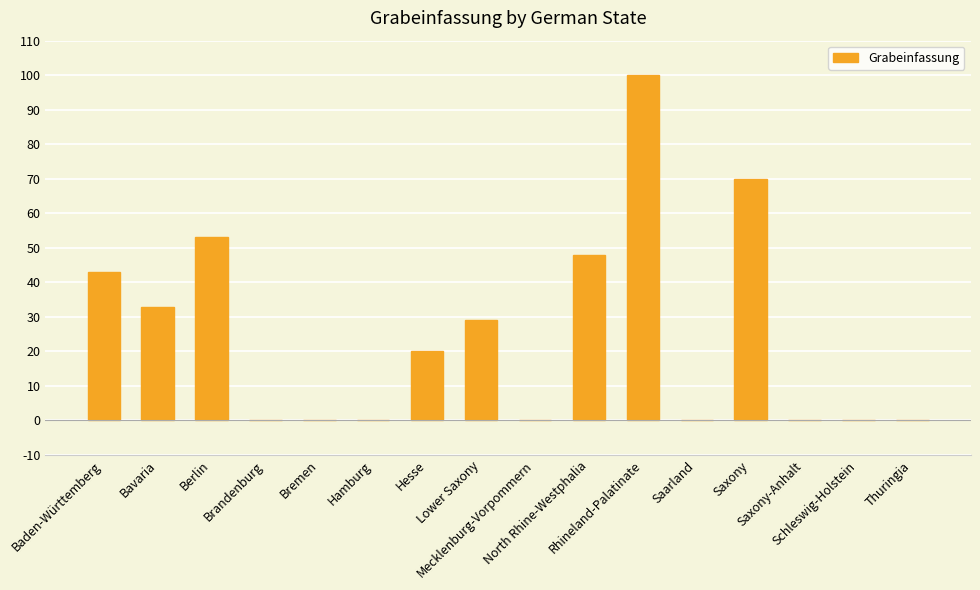

Are the bars horizontal?

No